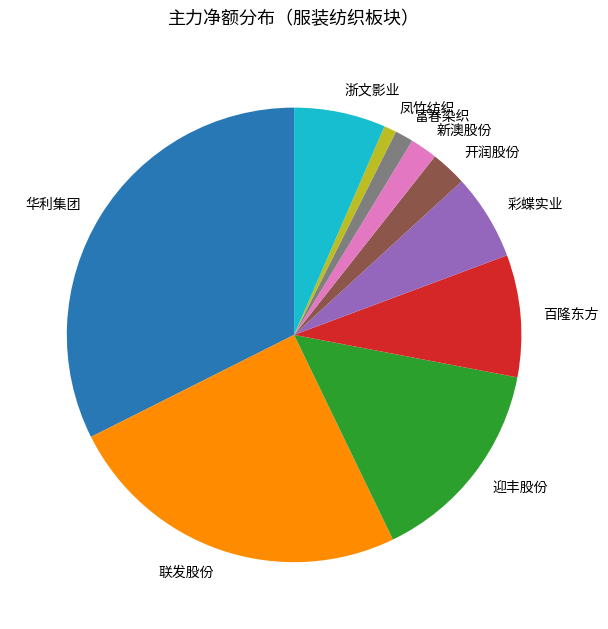

How many slices are in this pie chart?

10